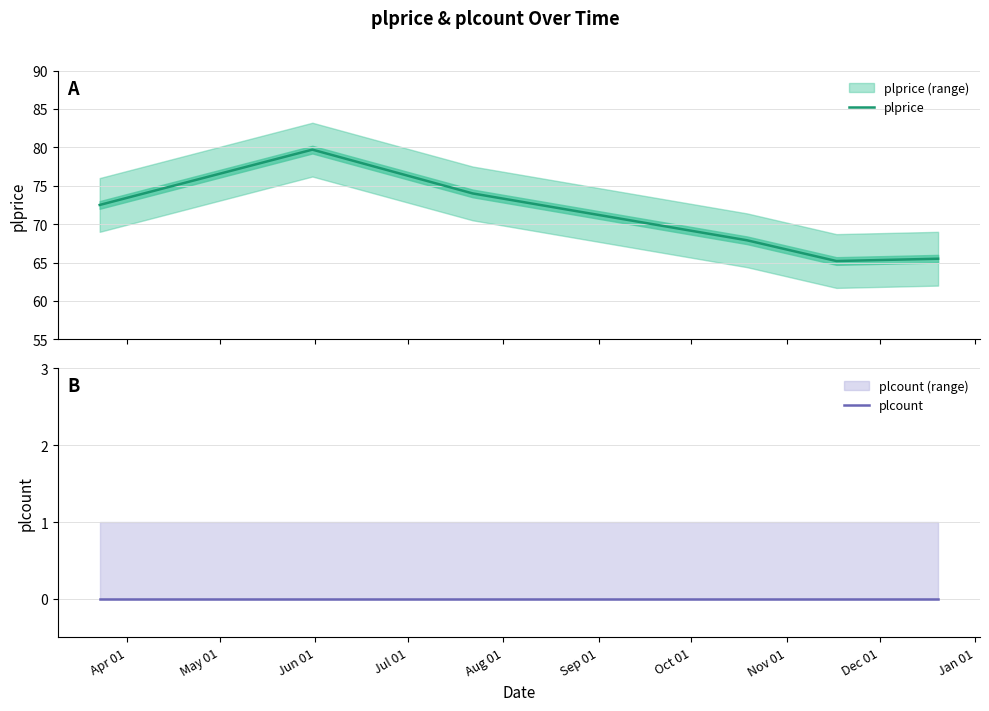

What position from the left is Jun 01?

3